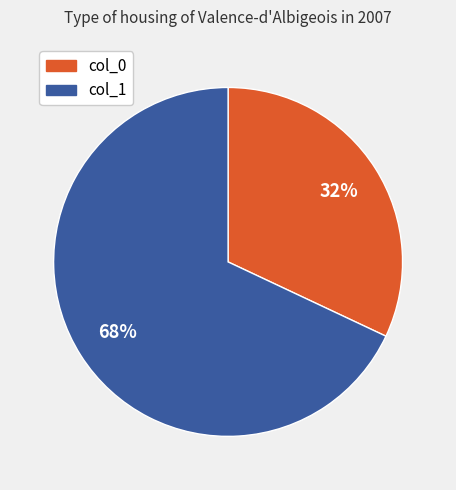

What is the largest slice in the pie chart?

col_1